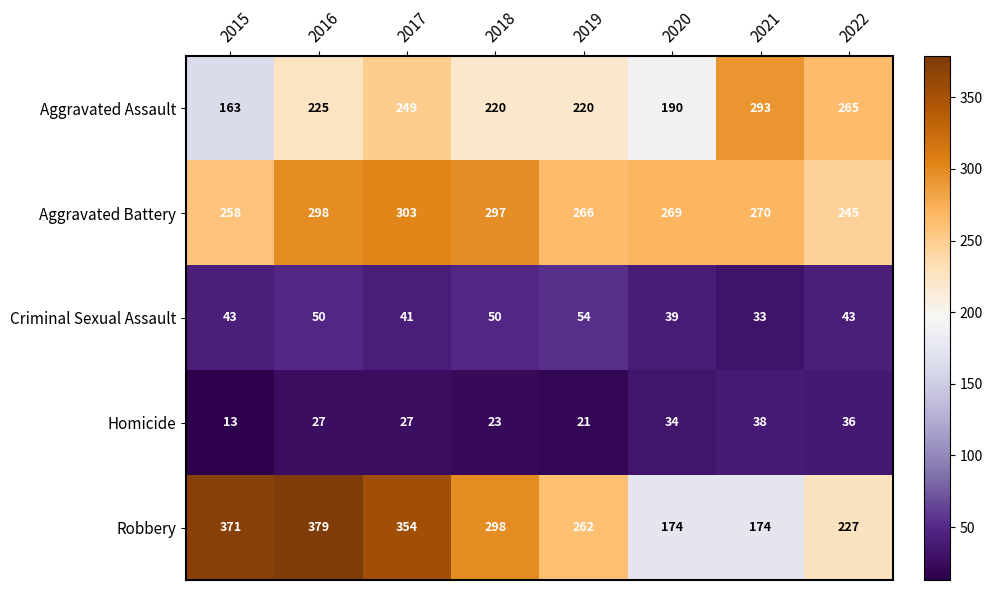

How many data points in Homicide are less than 27?

3